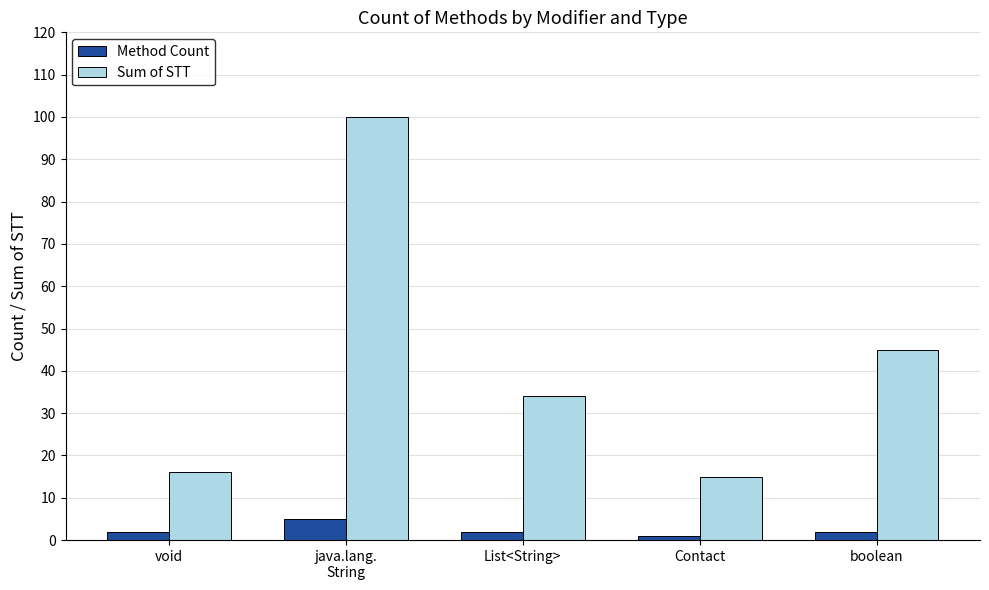

Reading left to right, transcribe all the data shown in this chart.

Method Count: 2	5	2	1	2
Sum of STT: 16	100	34	15	45